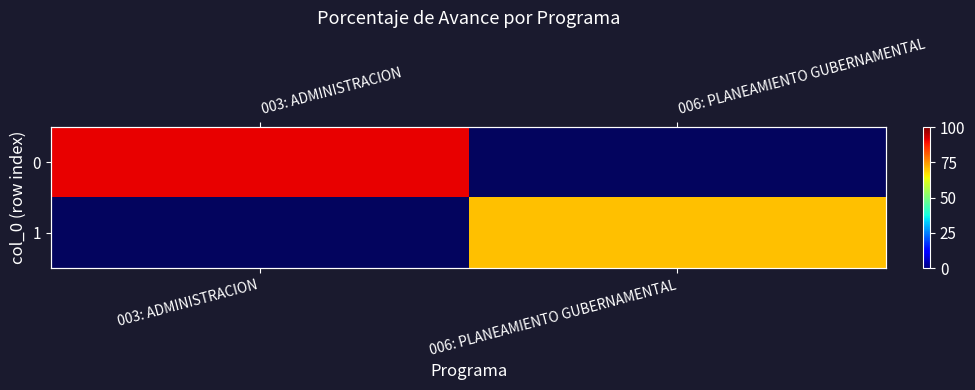

Which has a higher value, 003: ADMINISTRACION or 006: PLANEAMIENTO GUBERNAMENTAL?

006: PLANEAMIENTO GUBERNAMENTAL